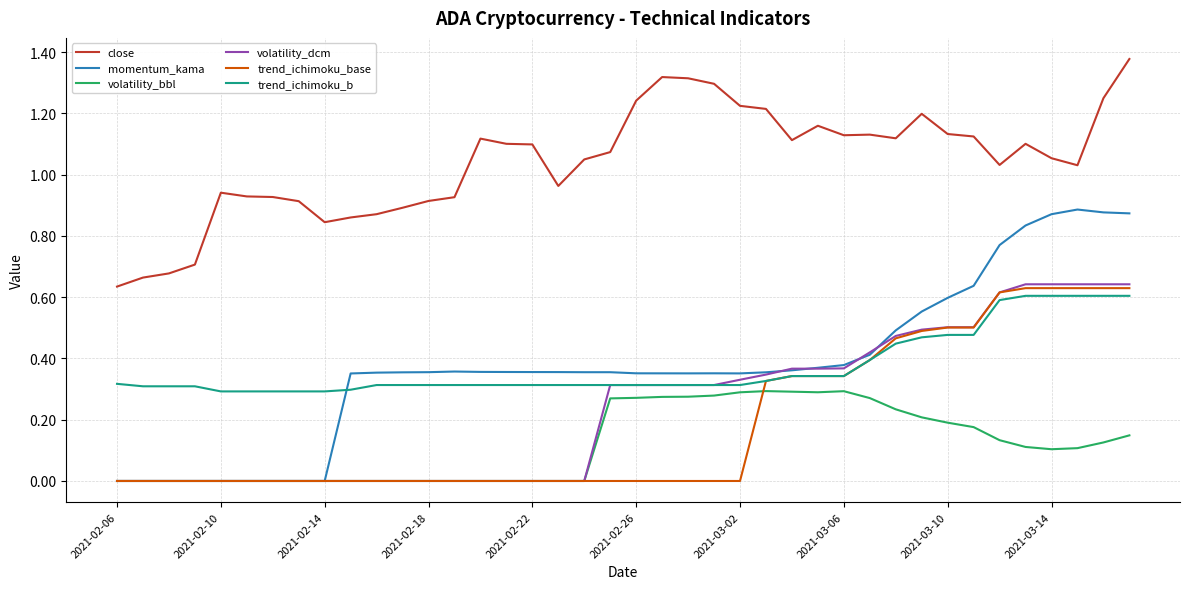

At how many categories does at least one series exceed 0?

40